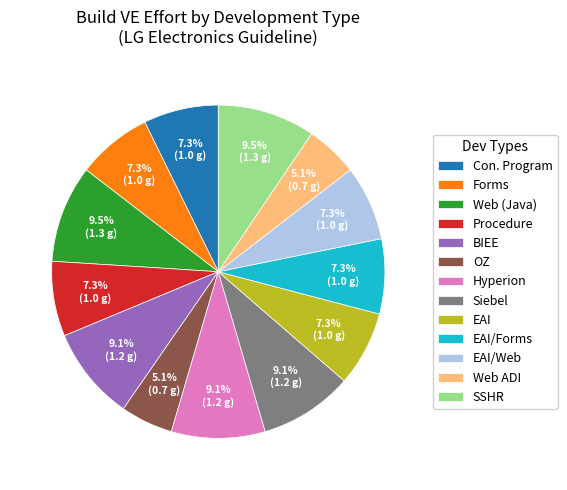

Is it true that EAI/Forms is 1% of the pie?

False